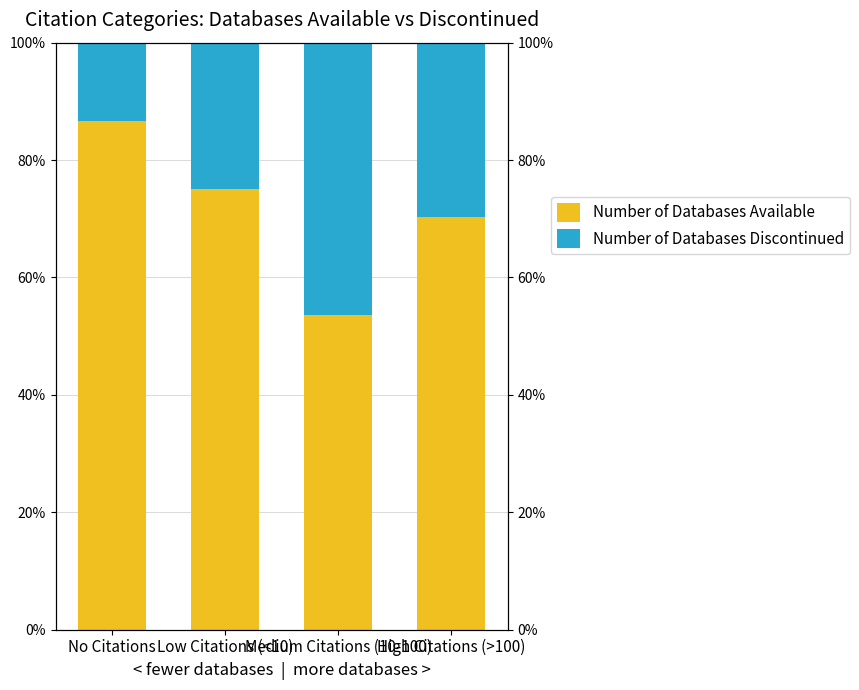

Rank the series at Medium Citations (10-100) from lowest to highest value.

Number of Databases Discontinued, Number of Databases Available